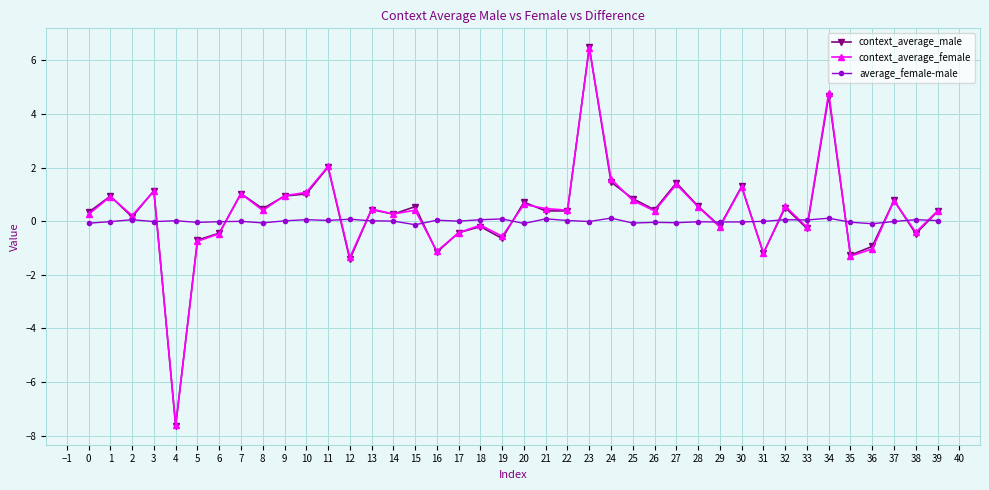

How many distinct data groups are displayed?

3